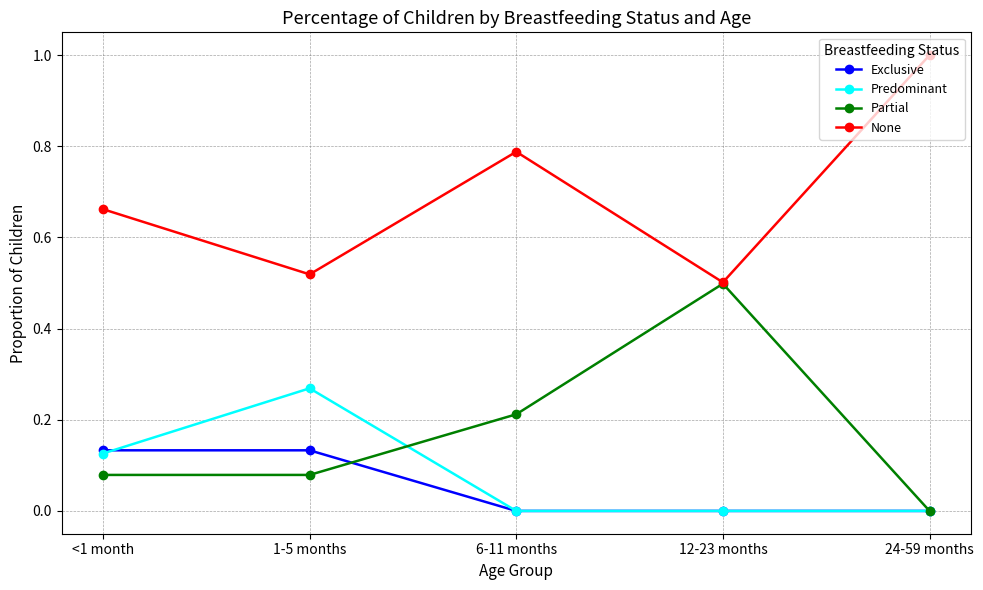

Count the Predominant values in the range 0 to 1.

5